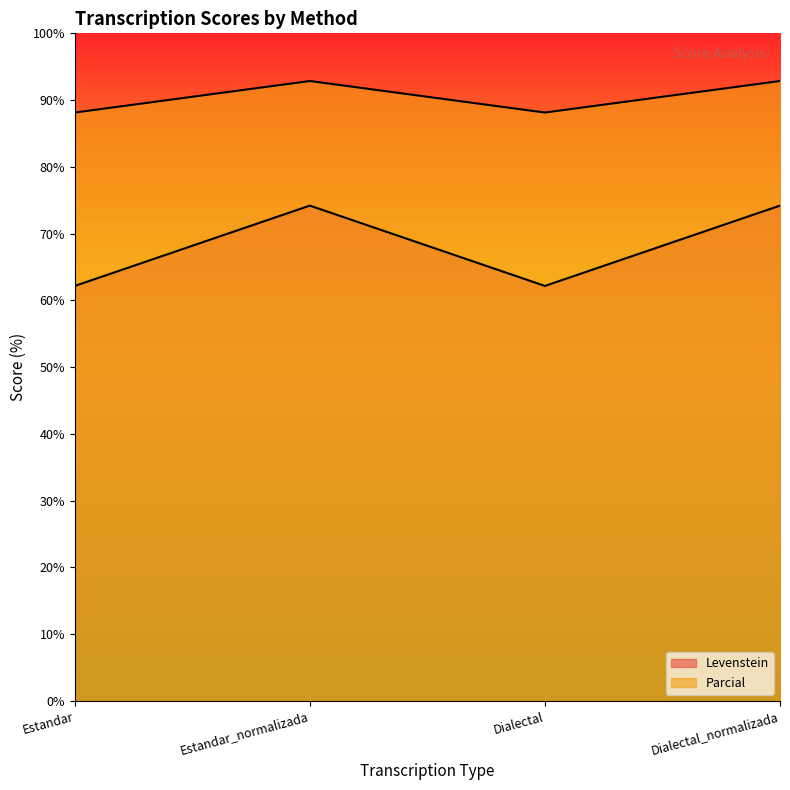

In Parcial, how many points are higher than both neighbors (excluding endpoints)?

1